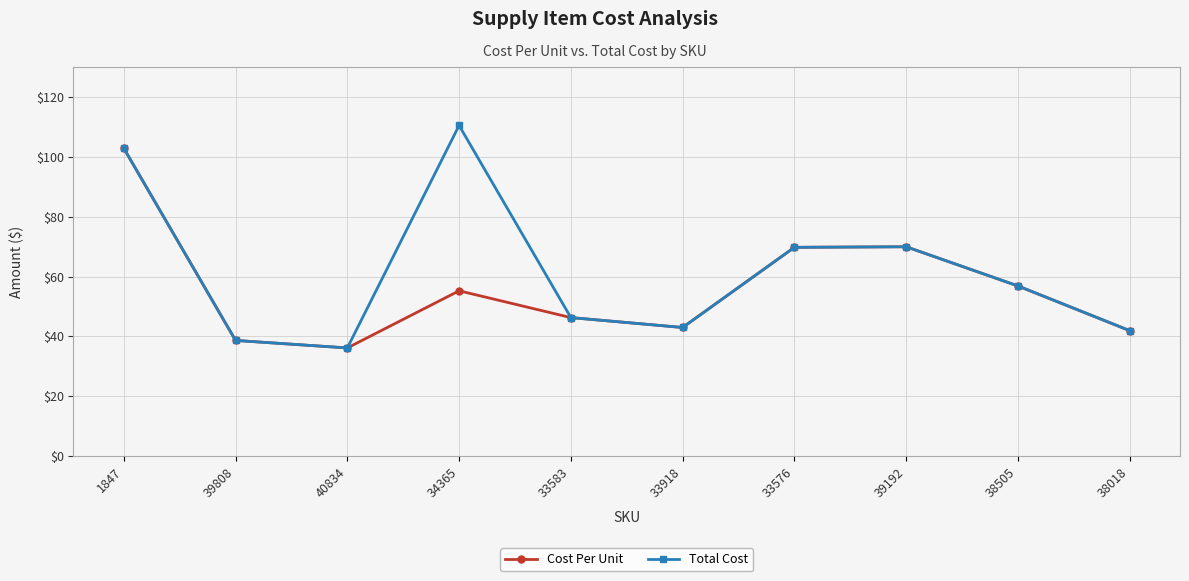

Which series has the largest range (max minus min)?

Total Cost